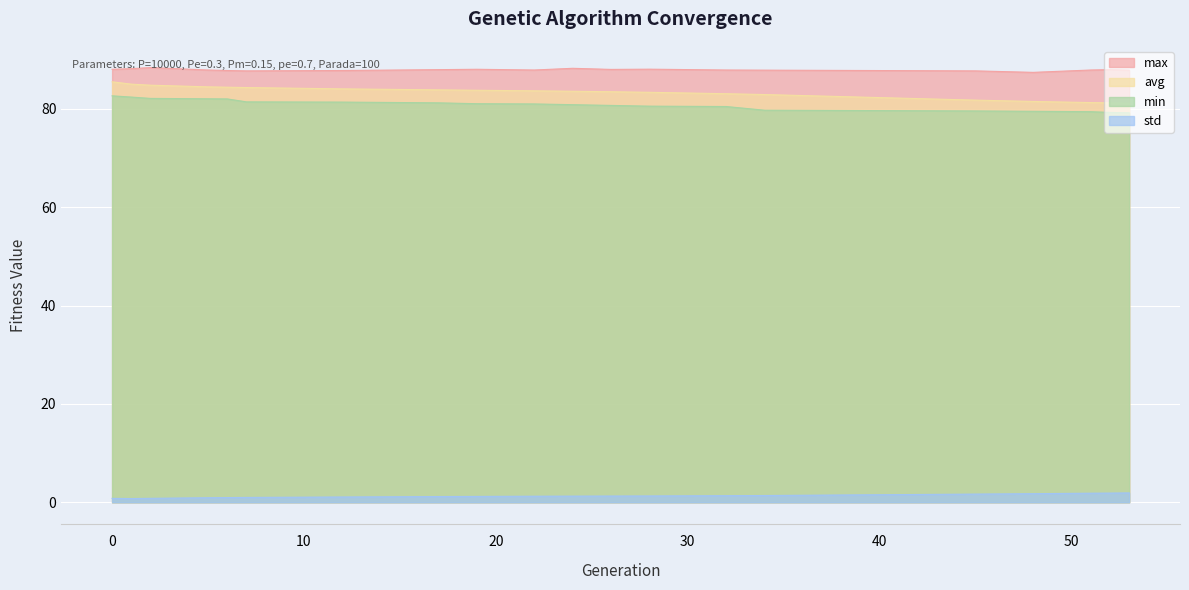

Where is the first local minimum for max?

7